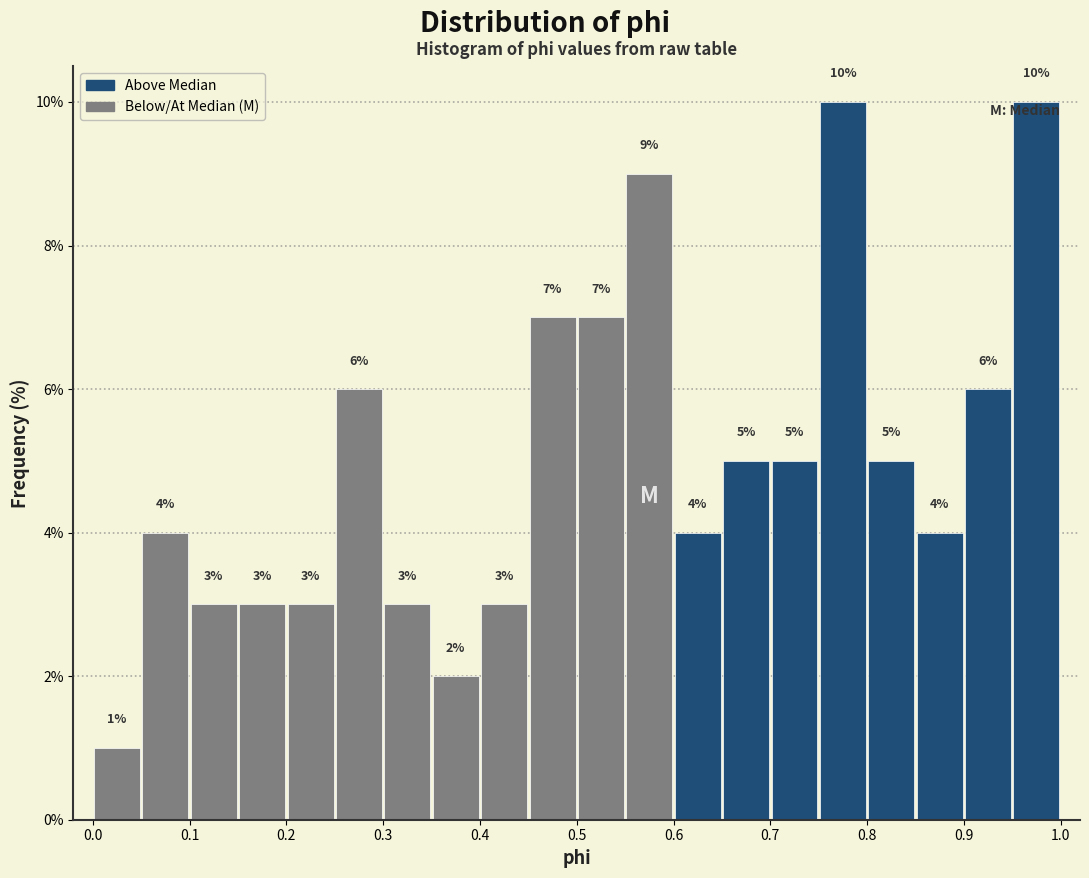

Reading left to right, list every bar in this chart as the range it spans on the x-axis followed by its height.

0.00 to 0.05: 1
0.05 to 0.10: 4
0.10 to 0.15: 3
0.15 to 0.20: 3
0.20 to 0.25: 3
0.25 to 0.30: 6
0.30 to 0.35: 3
0.35 to 0.40: 2
0.40 to 0.45: 3
0.45 to 0.50: 7
0.50 to 0.55: 7
0.55 to 0.60: 9
0.60 to 0.65: 4
0.65 to 0.70: 5
0.70 to 0.75: 5
0.75 to 0.80: 10
0.80 to 0.85: 5
0.85 to 0.90: 4
0.90 to 0.95: 6
0.95 to 1.00: 10